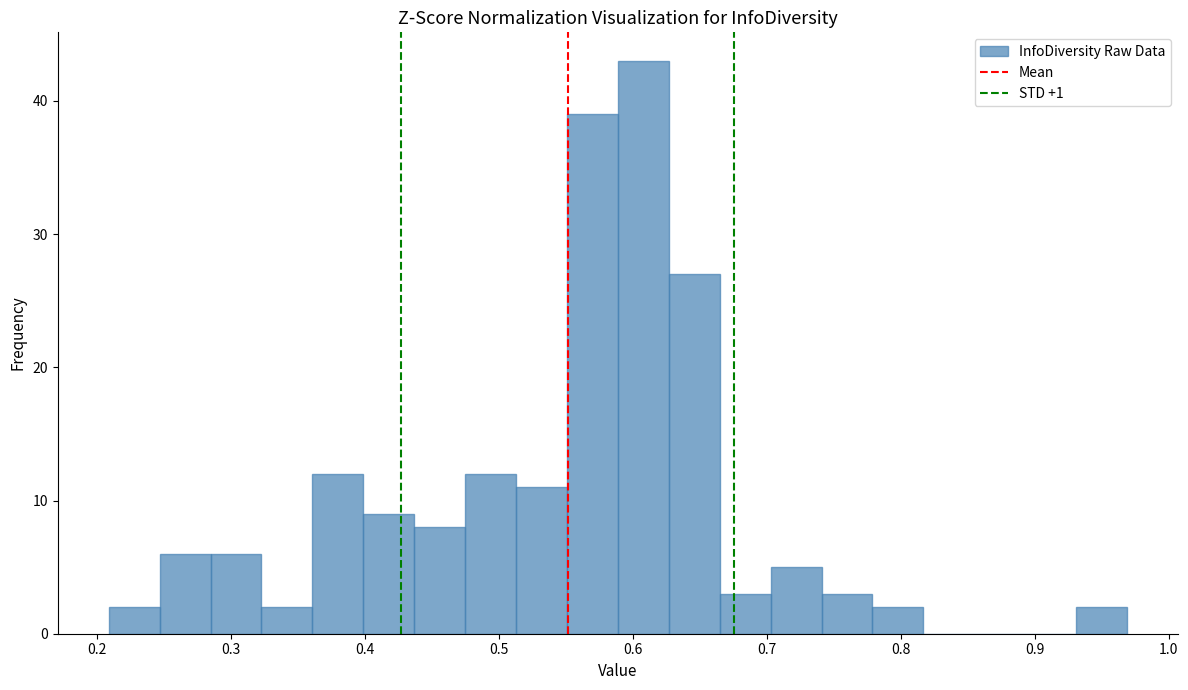

Read against the x-axis, roughly where is the centre of the tallest bar?

0.61